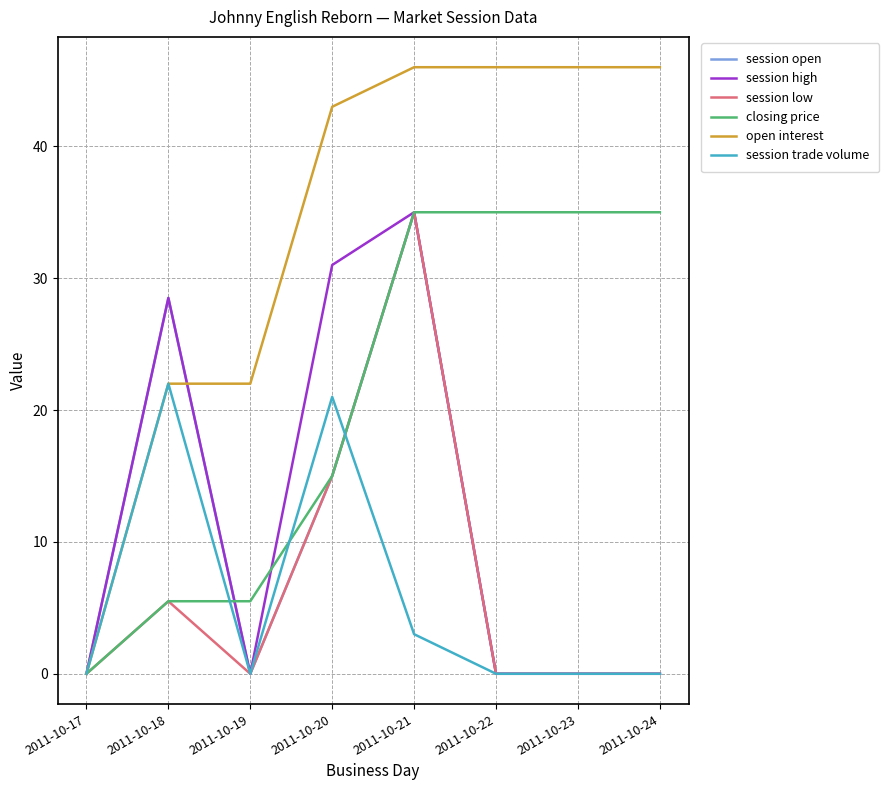

At which label is session trade volume closest to 11?

2011-10-21